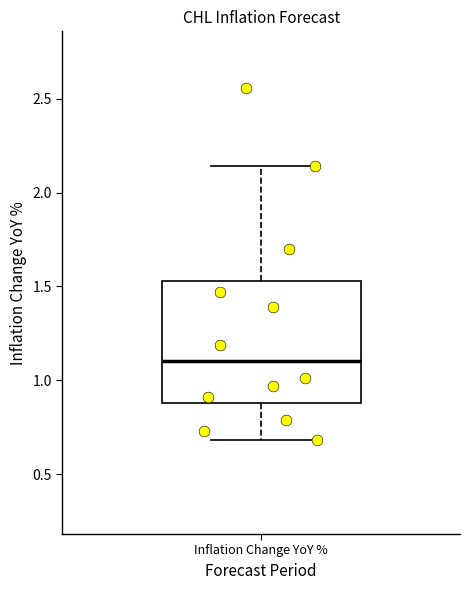

Transcribe this box plot: give where the median line is, the range the box spans, and where the two whiskers end, as read against the y-axis. The values are not printed on the chart, so give them approximately, as read against the axis.

median 1.10, box 0.90 to 1.55, whiskers 0.70 to 2.15